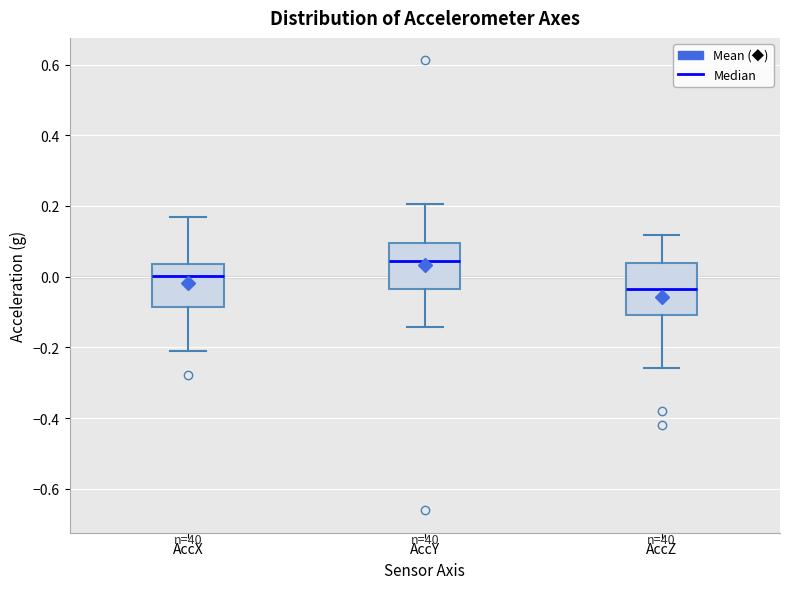

Which box has the highest median line?

AccY